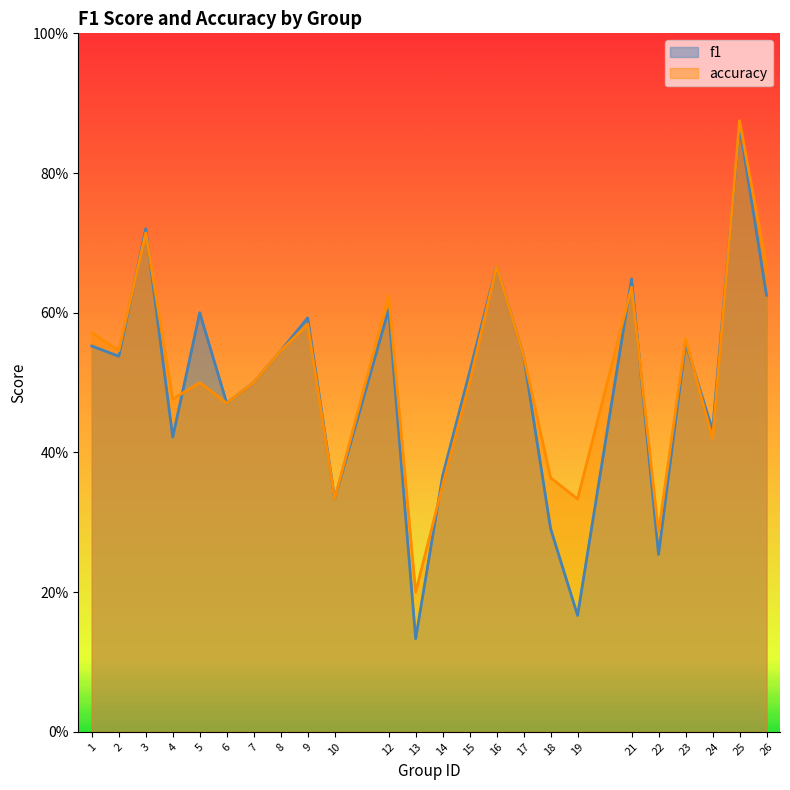

Is it true that f1 equals 0.2 at 19?

False